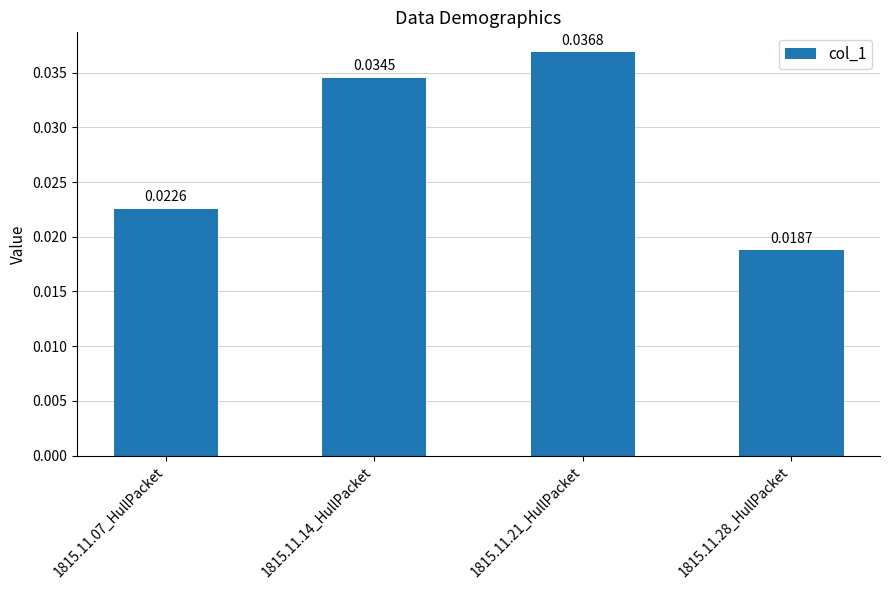

Count the number of data series in this chart.

1